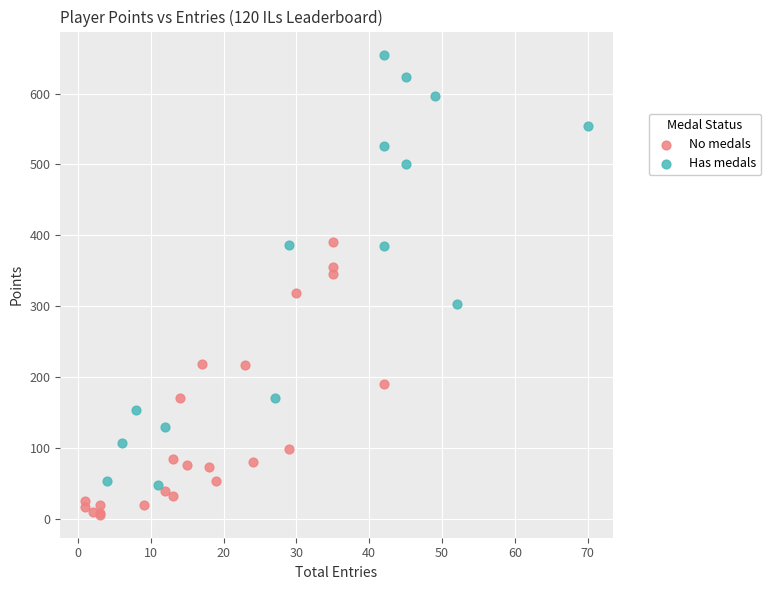

Which series contains the highest Y value?

Has medals